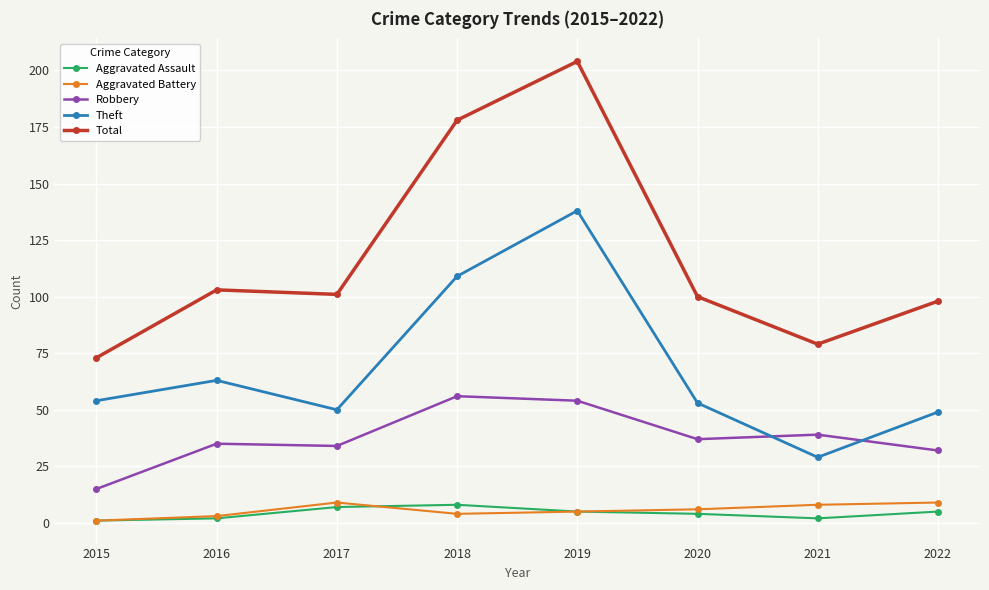

The value of Total at 2019 is 130. True or false?

False